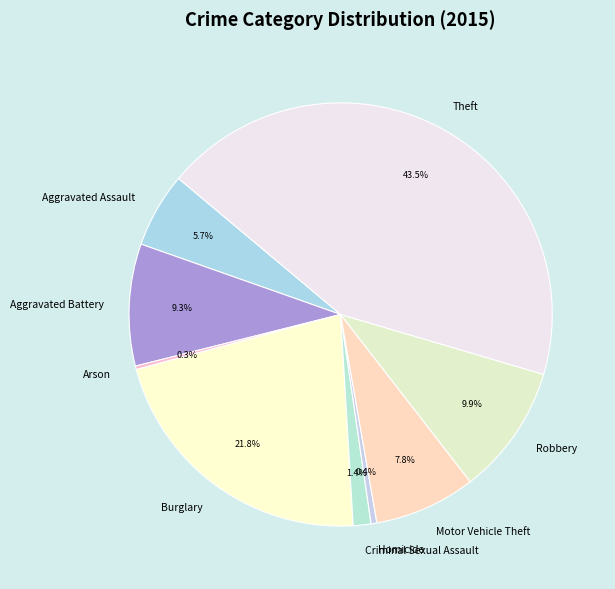

To the nearest percent, what is the combined percentage of Burglary and Homicide?

22%